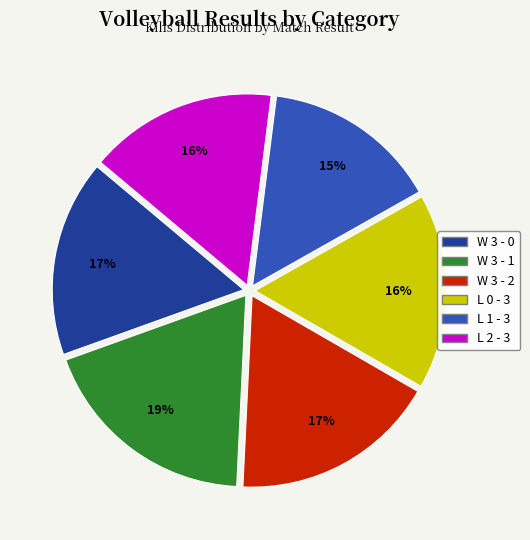

True or false: W 3 - 0 accounts for 10% of the total.

False